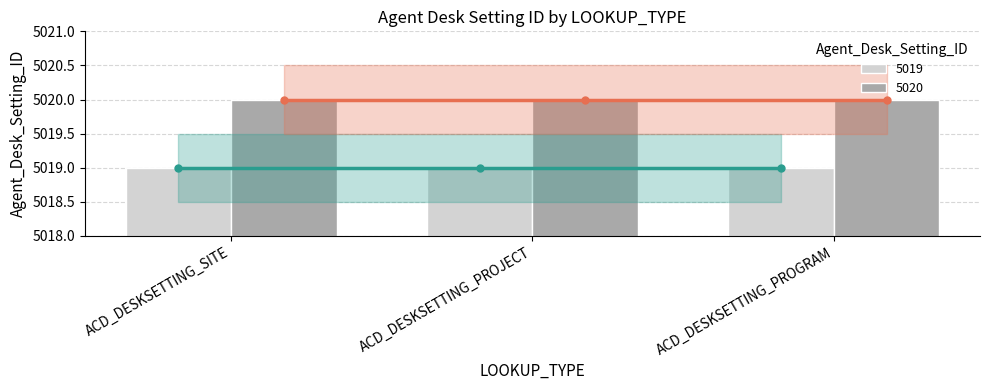

At ACD_DESKSETTING_SITE, list the series in order from smallest to largest.

5019, 5020